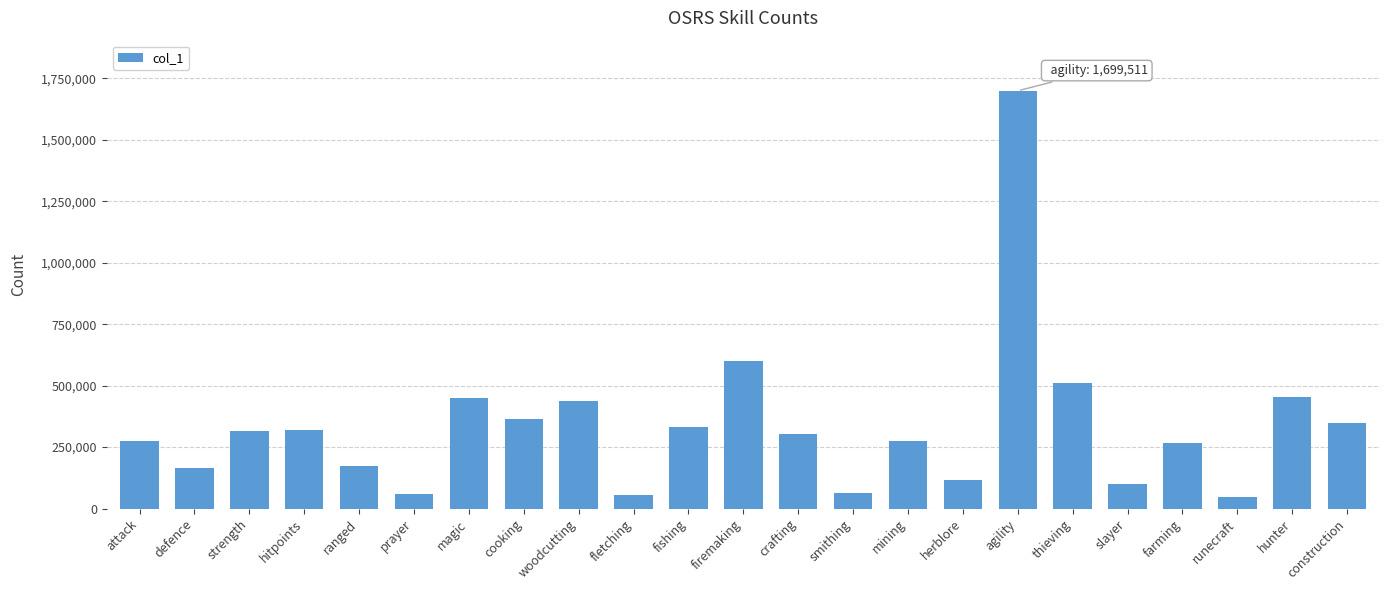

The chart shows a value of 363736 at cooking. True or false?

True